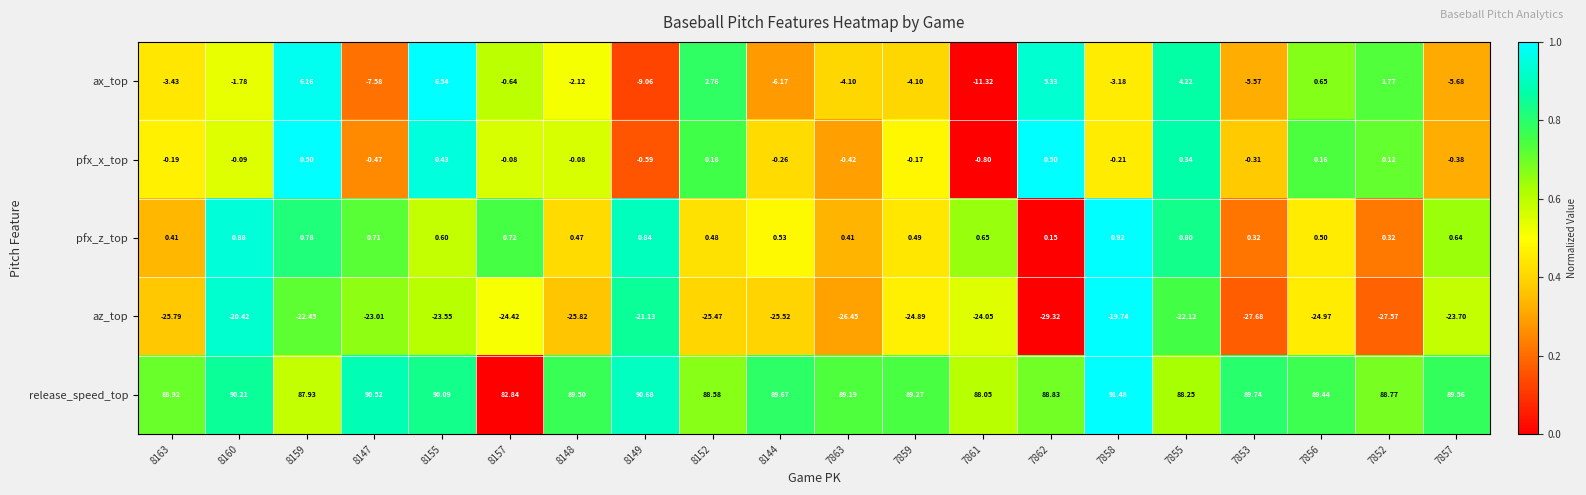

Is the value of pfx_z_top at 8163 greater than the value of az_top at 8149?

Yes